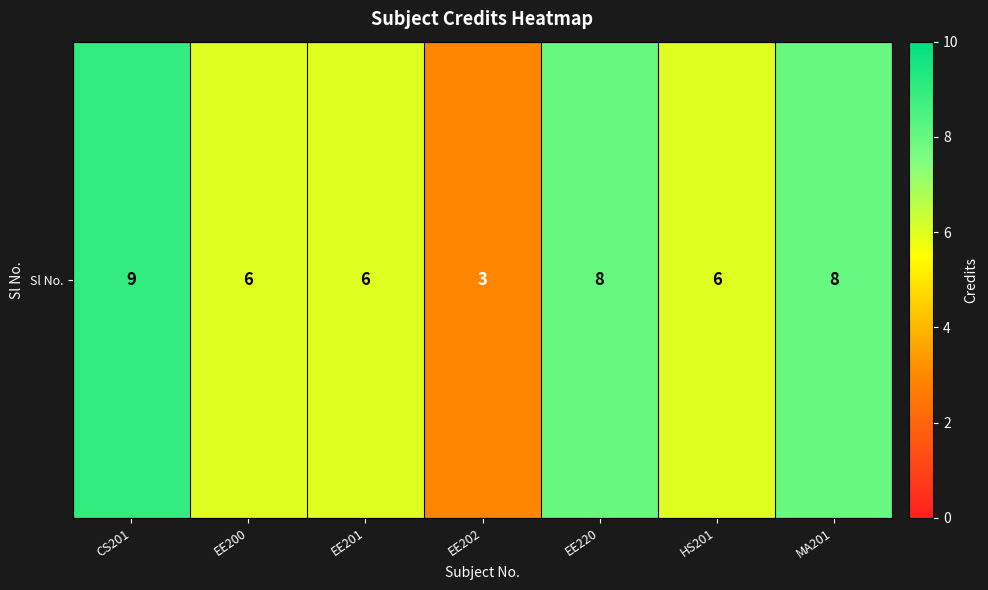

The chart shows a value of 3 at EE202. True or false?

True